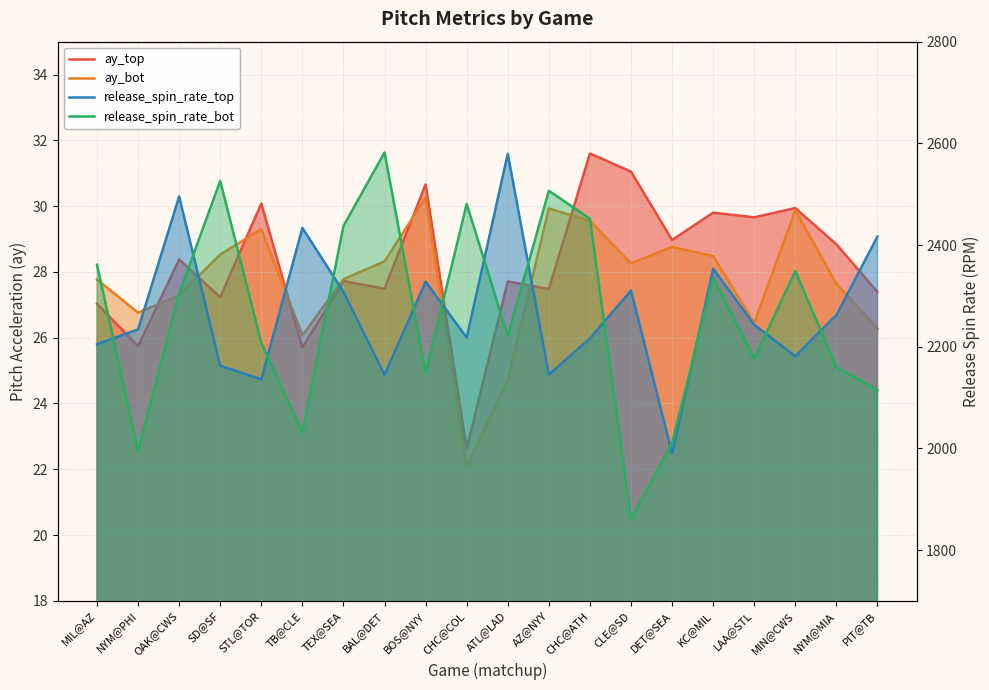

What is the difference between the ay_bot values at BAL@DET and KC@MIL?

0.2